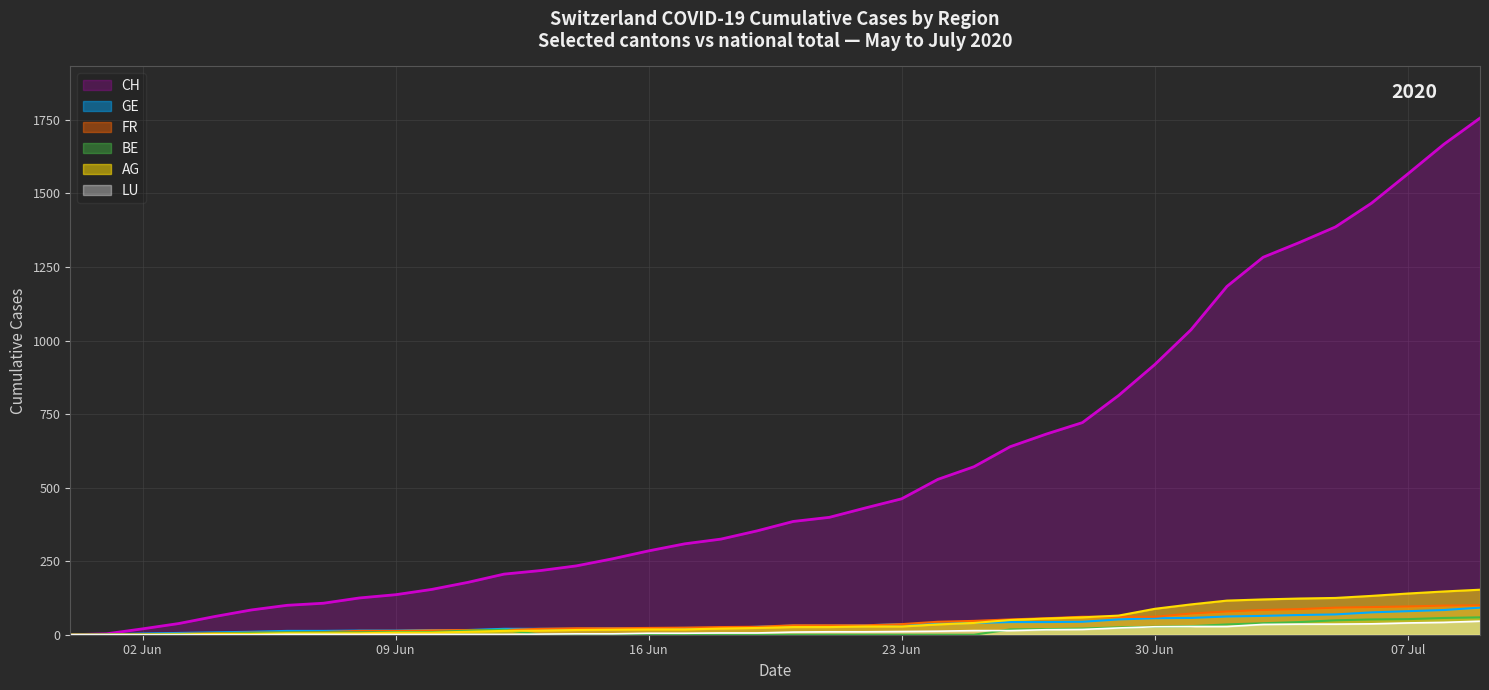

What is the label of the 25th point from the right?

2020-06-15